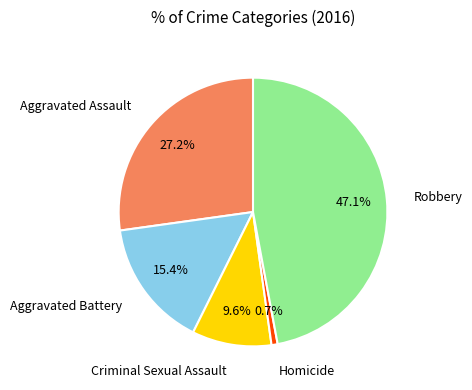

Is there a majority slice in this chart?

No